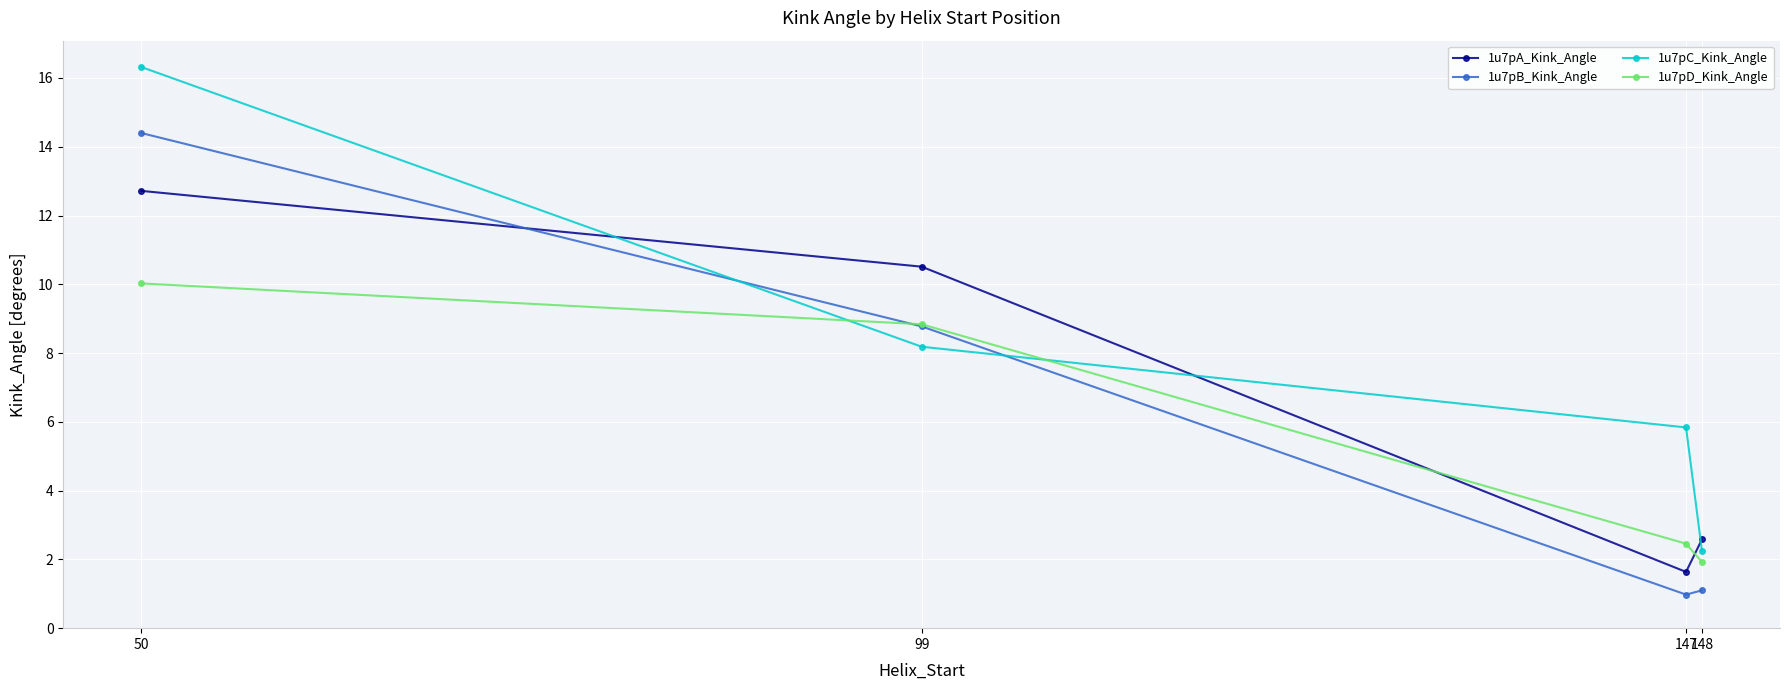

At which category is the sum across all series the highest?

50